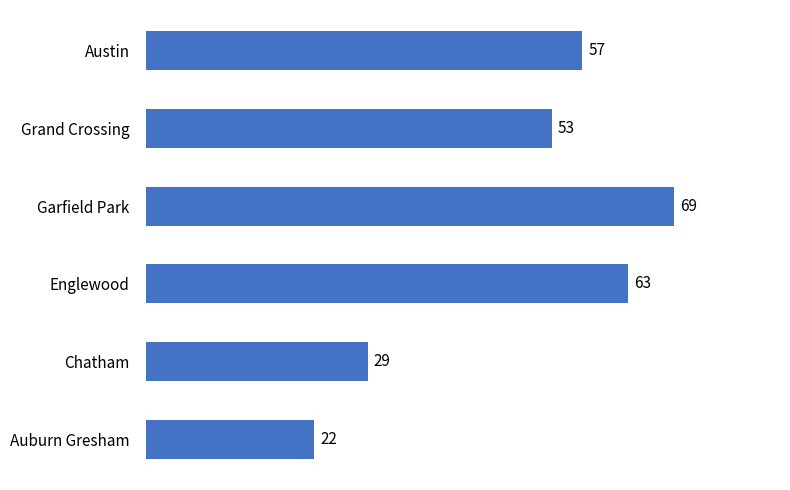

Reading bottom to top, extract all data points from this chart.

Auburn Gresham=22	Chatham=29	Englewood=63	Garfield Park=69	Grand Crossing=53	Austin=57